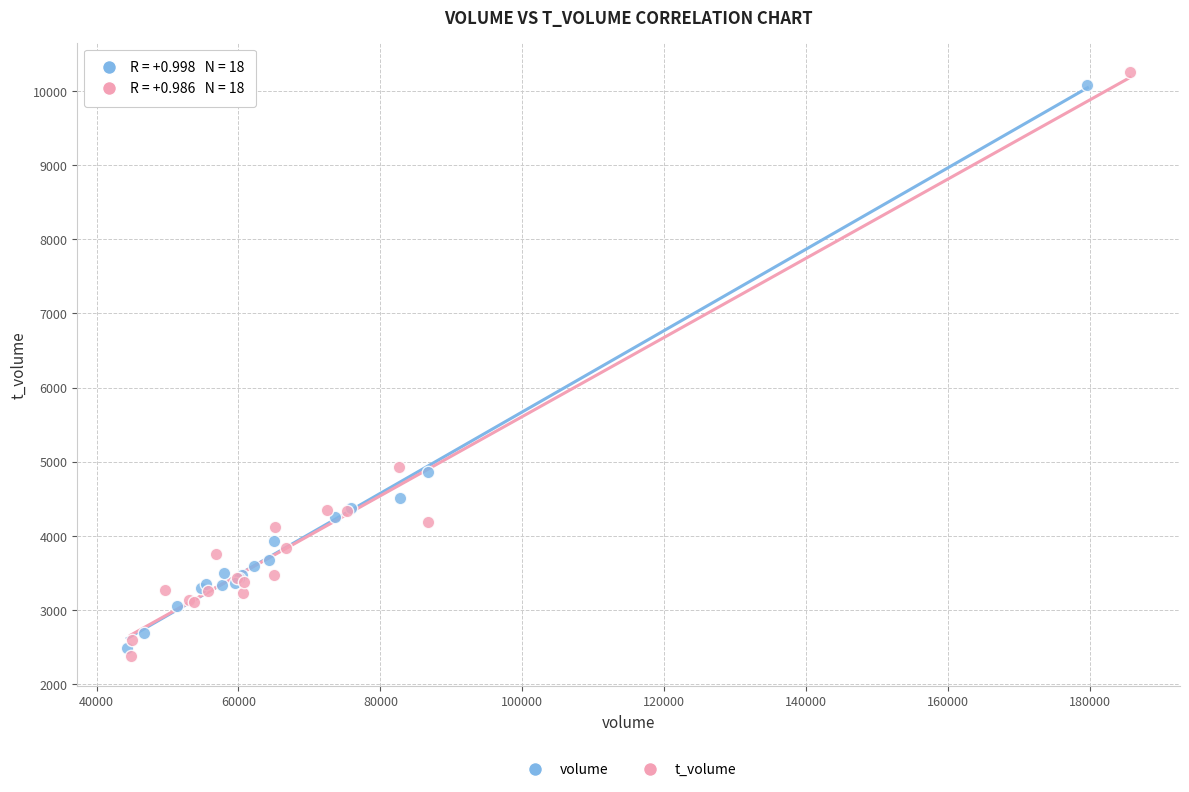

Which series reaches the minimum Y coordinate?

t_volume